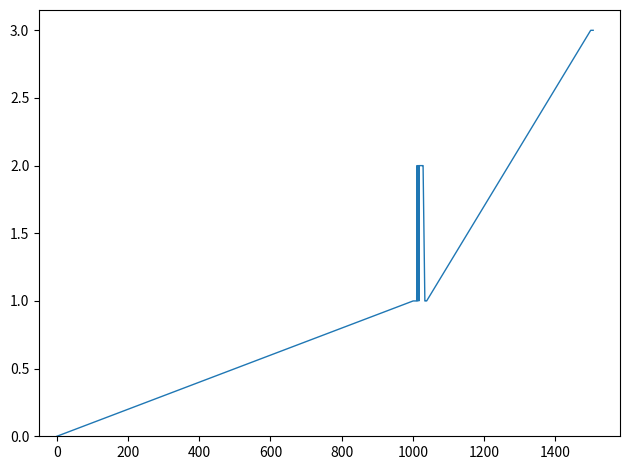

What is the difference between the maximum and minimum values?

3